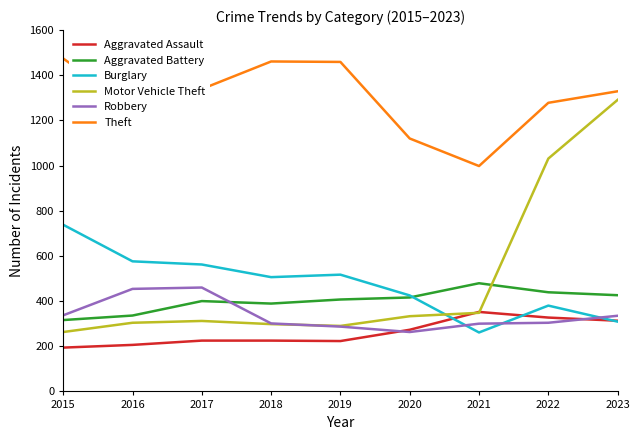

What is the sum of the Motor Vehicle Theft values at 2021 and 2023?

1639